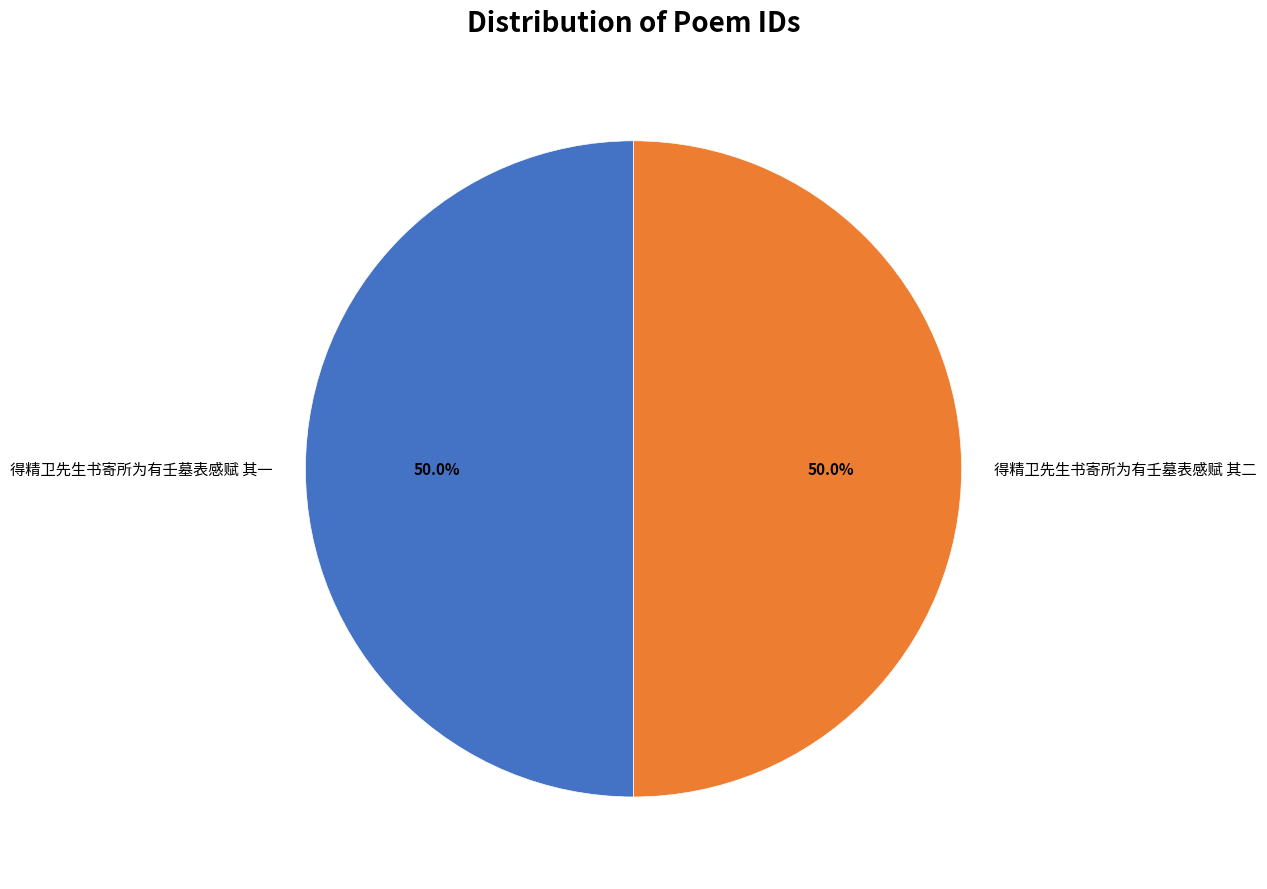

True or false: 得精卫先生书寄所为有壬墓表感赋 其二 accounts for 42% of the total.

False